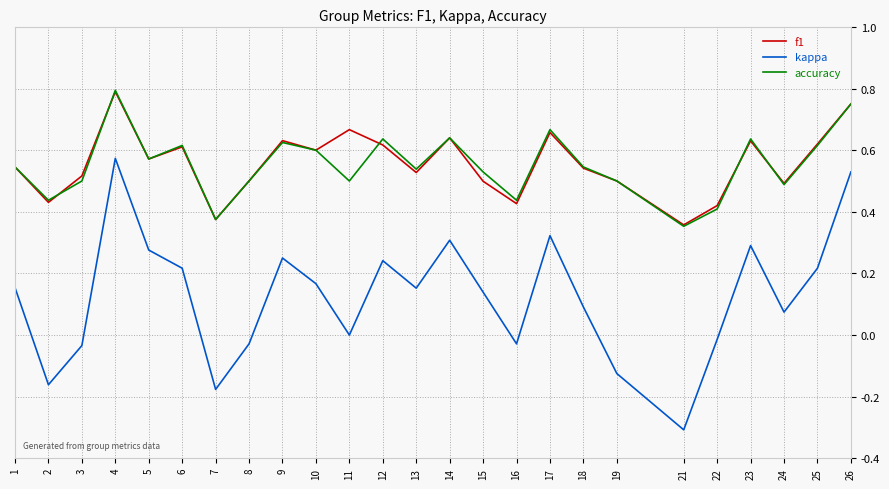

True or false: kappa and f1 cross at least once.

False